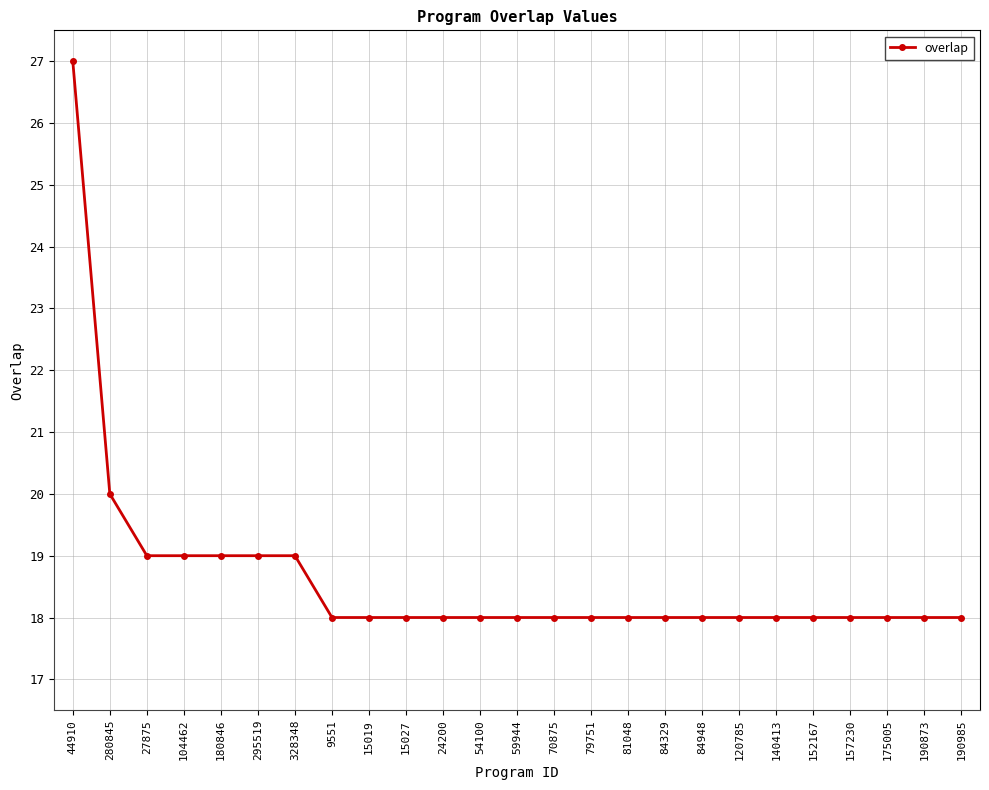

Does the chart display data point markers on the line(s)?

Yes